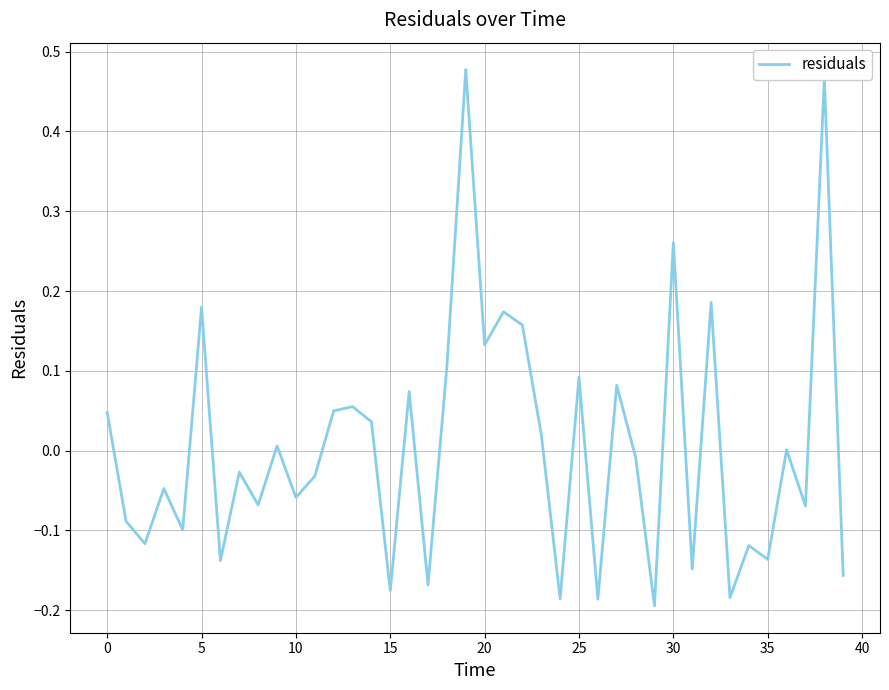

Does the chart have visible grid lines?

Yes